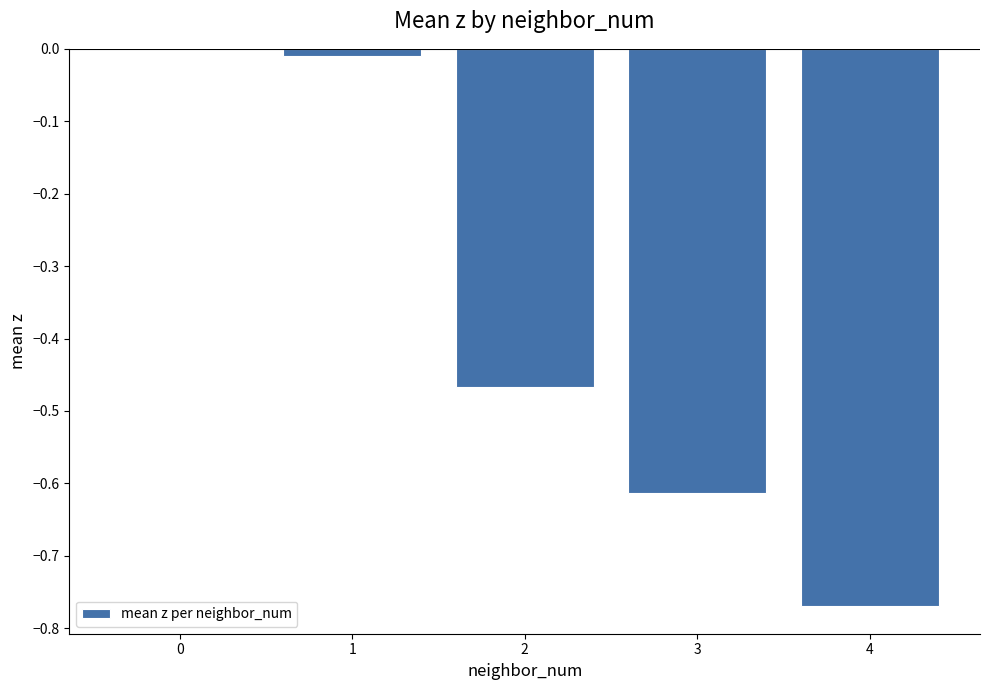

What is the sum of all values?

-1.9